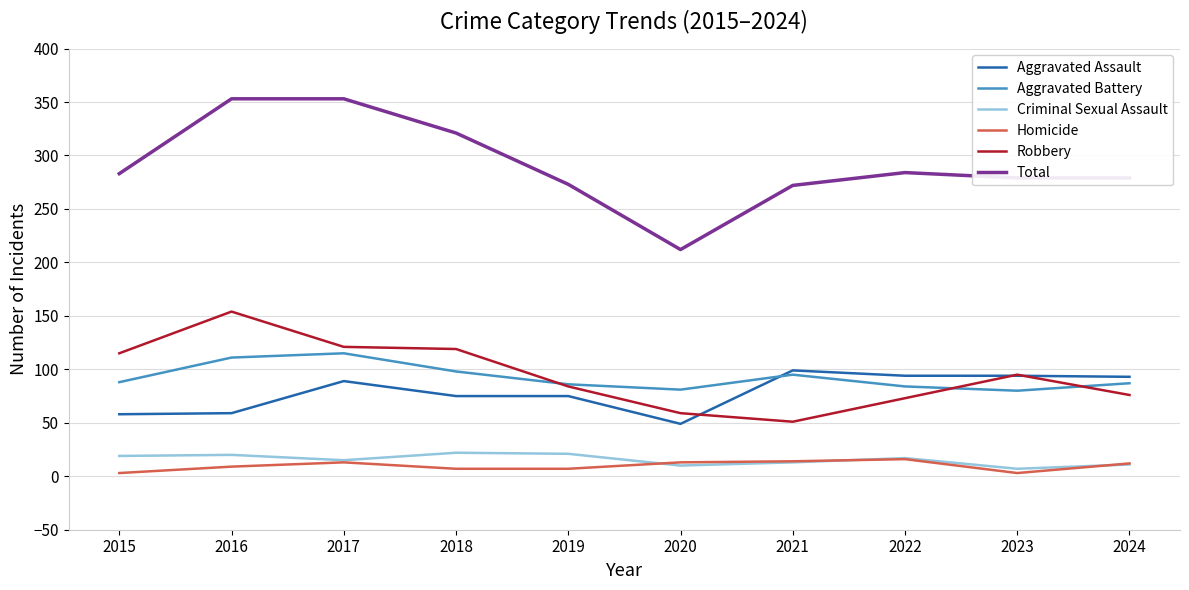

Which series has the largest total across all categories?

Total